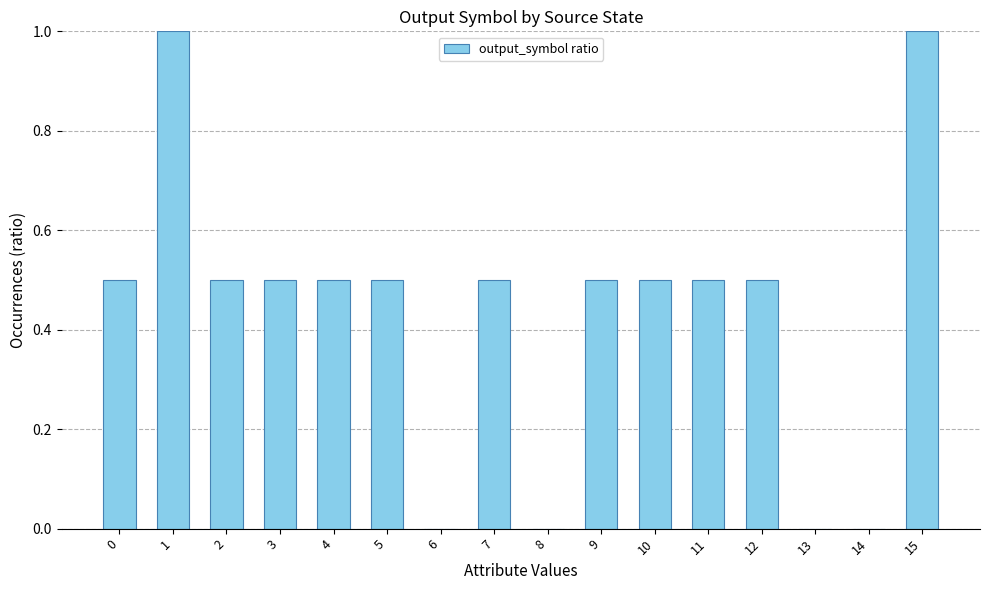

What is the greatest value displayed?

1.0